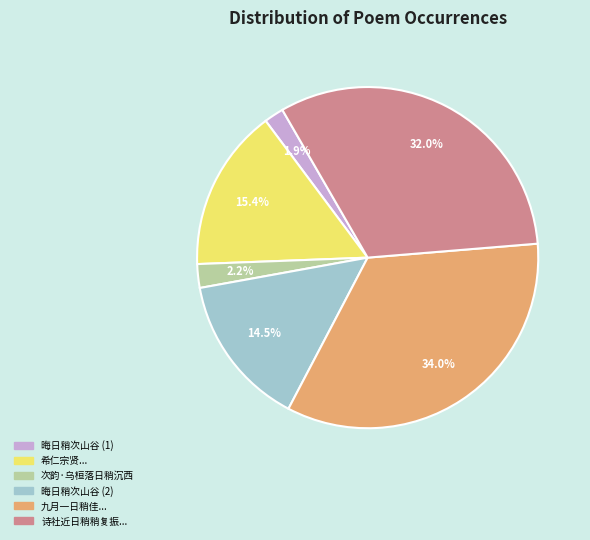

Is 次韵·乌桓落日稍沉西 the majority of the pie?

No